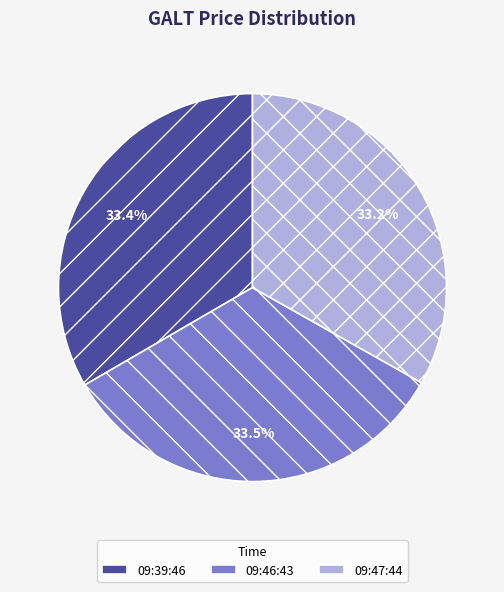

To the nearest percent, what portion does 09:39:46 represent?

33%